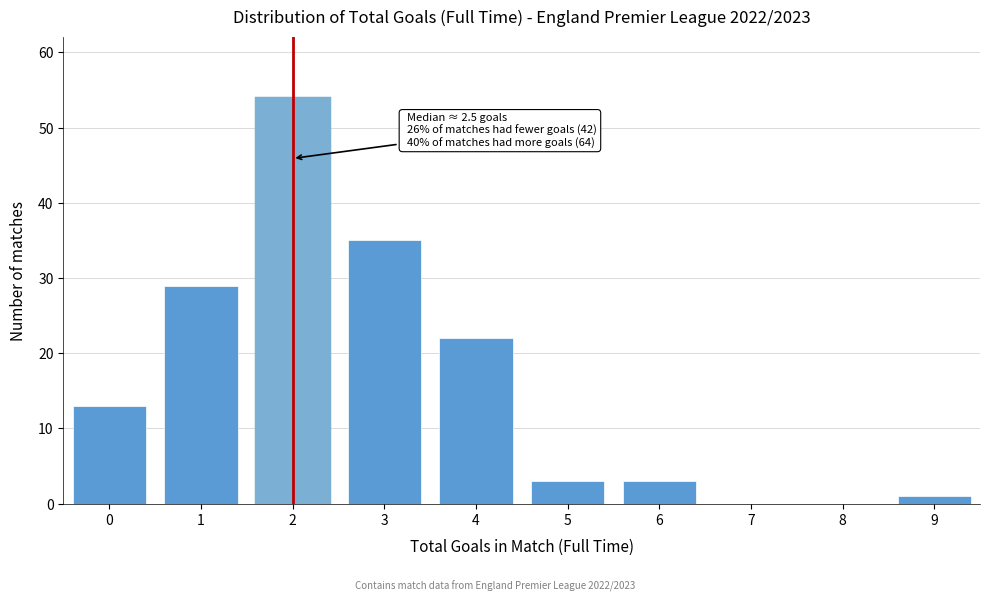

Reading left to right, what are all the values shown in this chart?

0=13	1=29	2=54	3=35	4=22	5=3	6=3	7=0	8=0	9=1